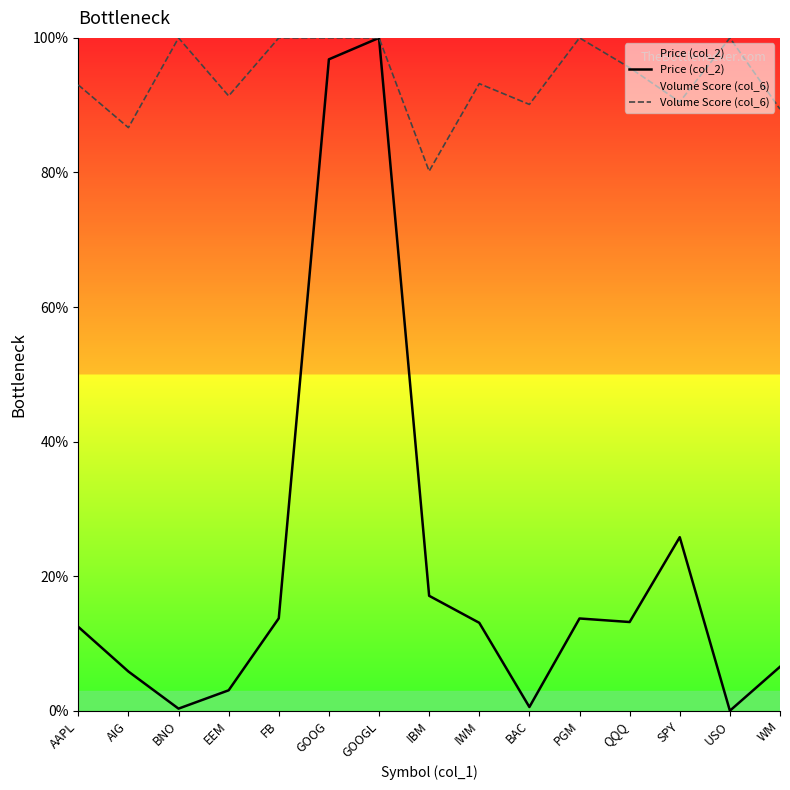

What is the total value across all series at EEM?

94.4